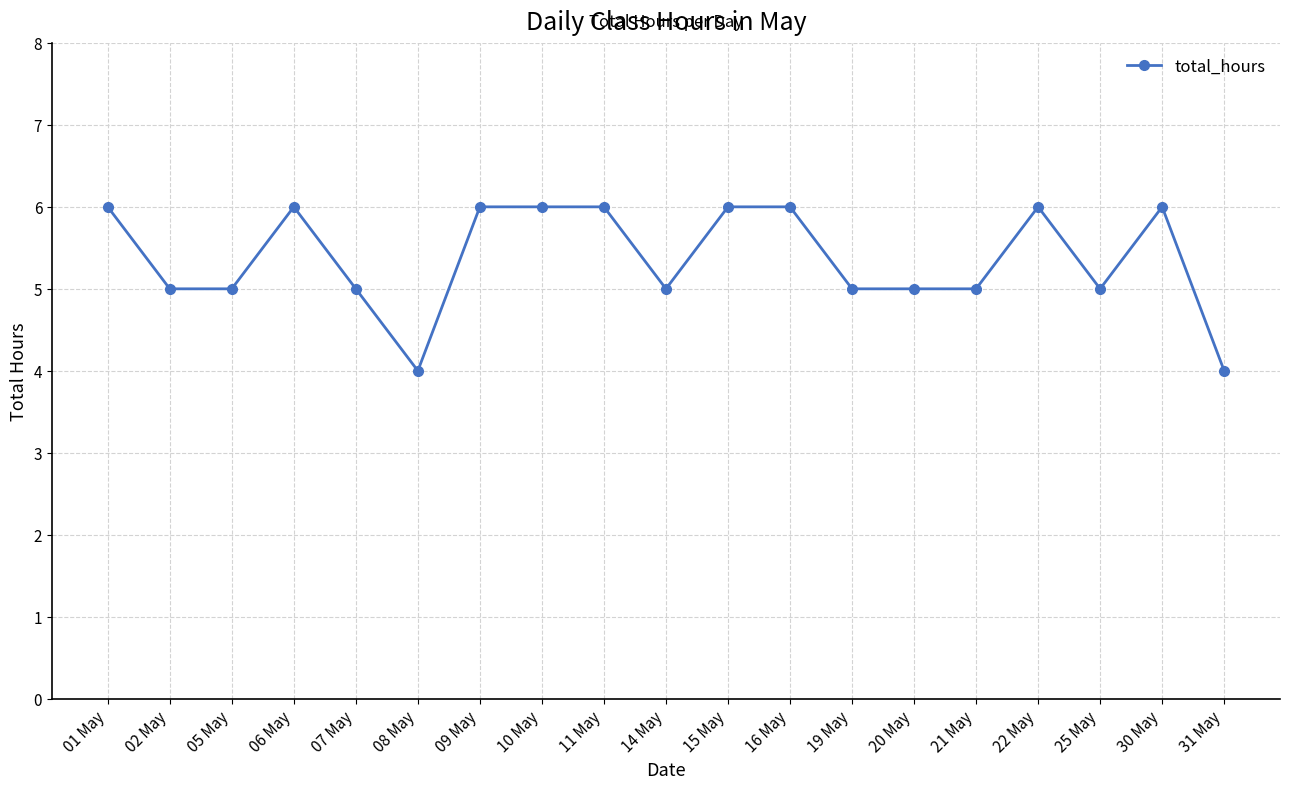

What is the label of the 12th point from the left?

16 May